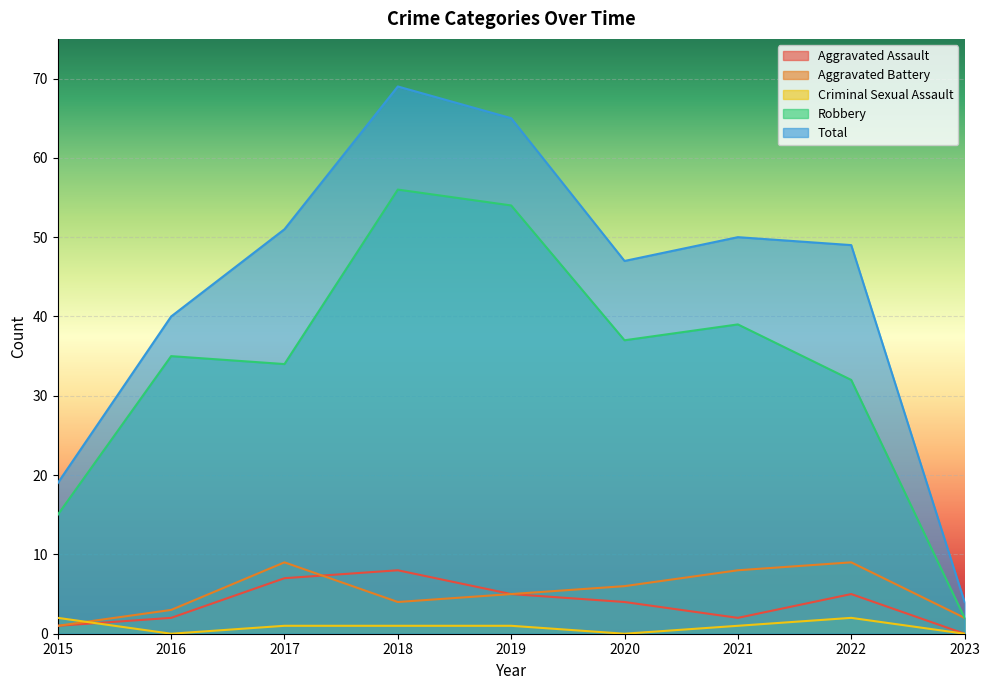

Where is Criminal Sexual Assault nearest to the value 1?

2017